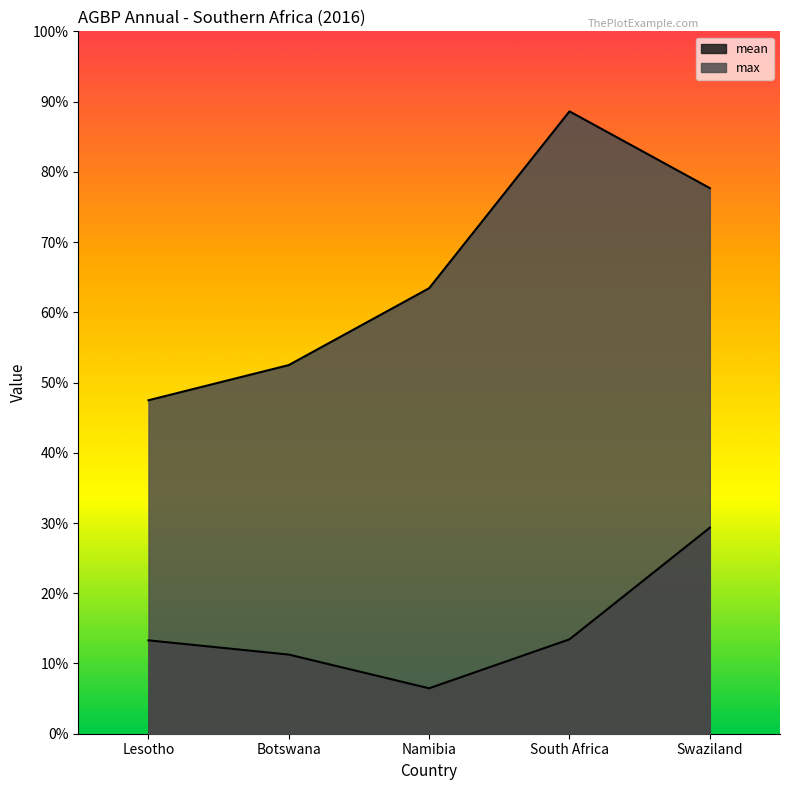

What position from the left is Swaziland?

5